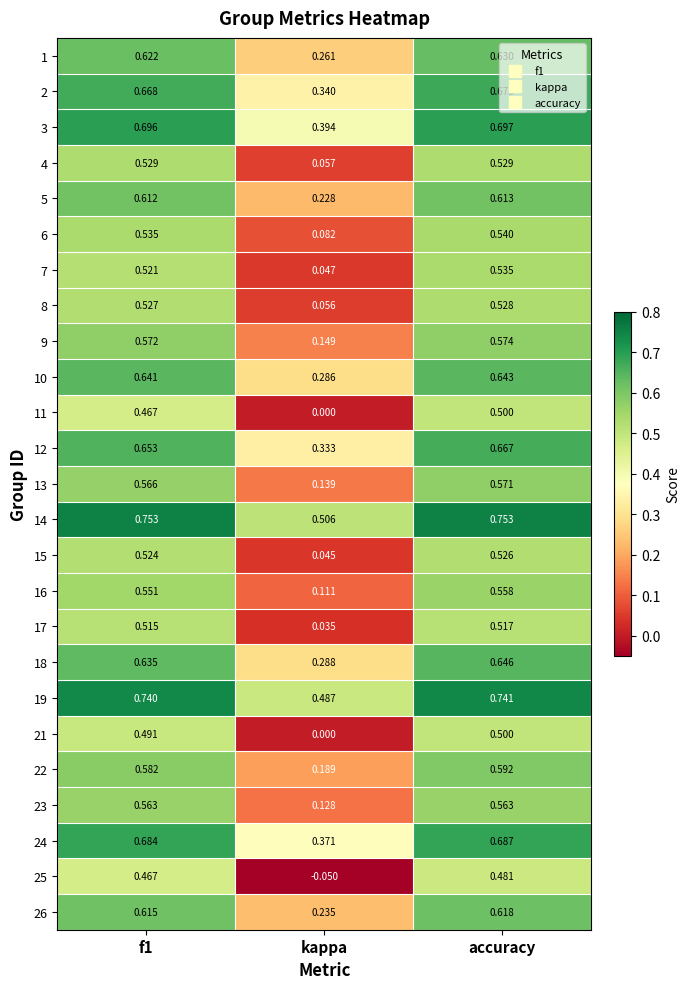

At which label is 3 closest to 0?

kappa